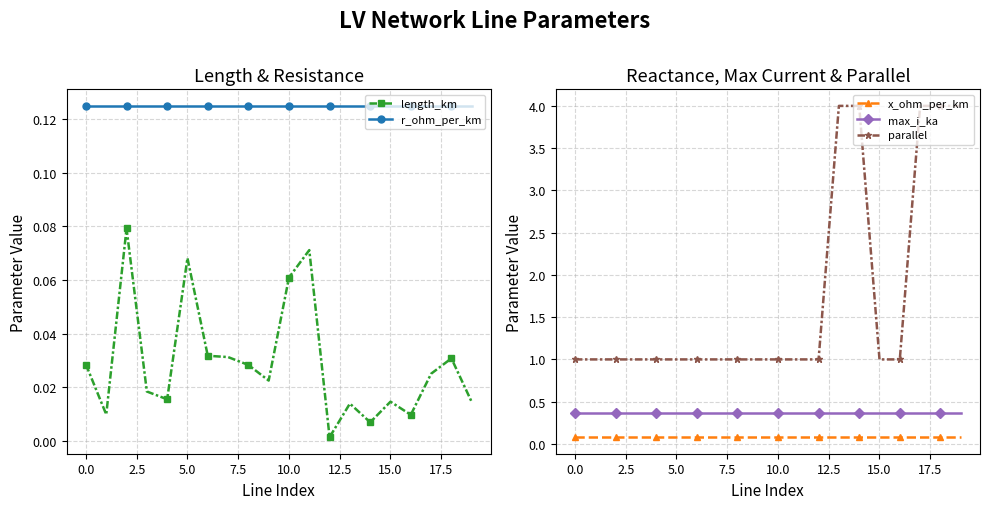

Is this an area chart (filled region under the line)?

No